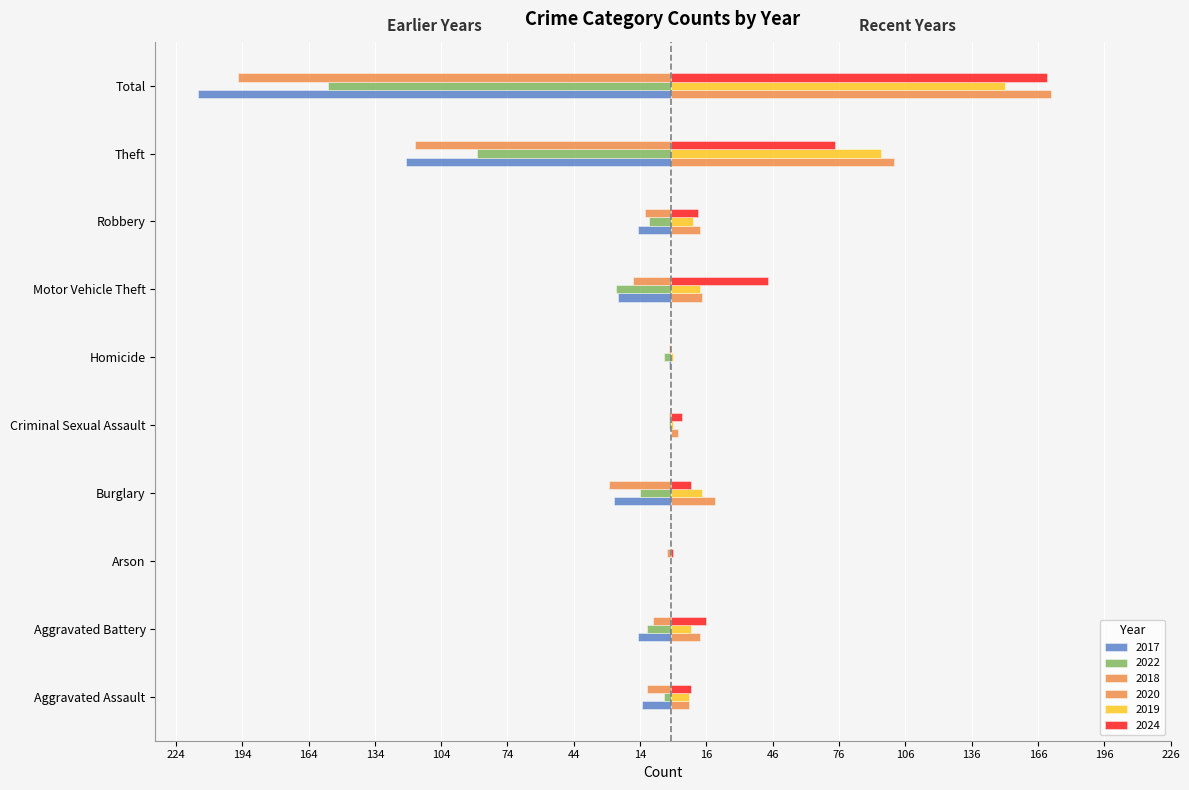

Which series has the largest total across all categories?

2020